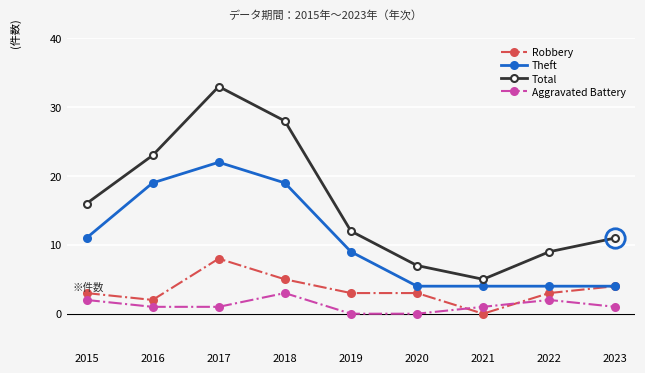

Count the Aggravated Battery values in the range 1 to 2.

6